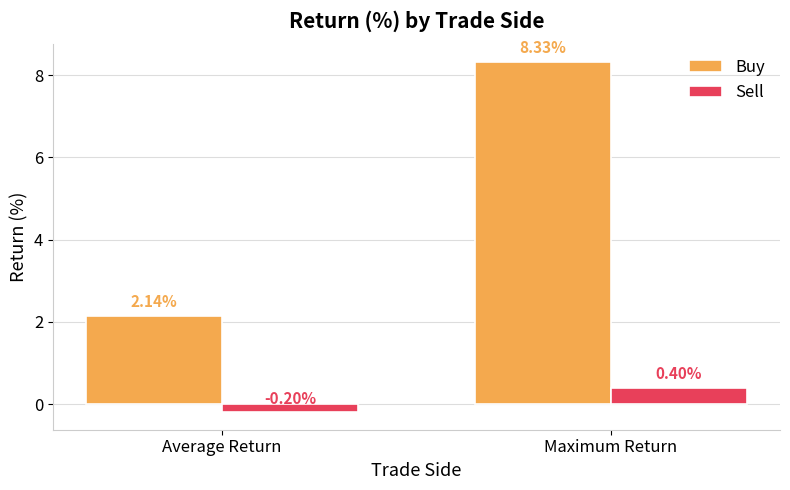

What is the approximate value of Buy at Maximum Return?

8.3